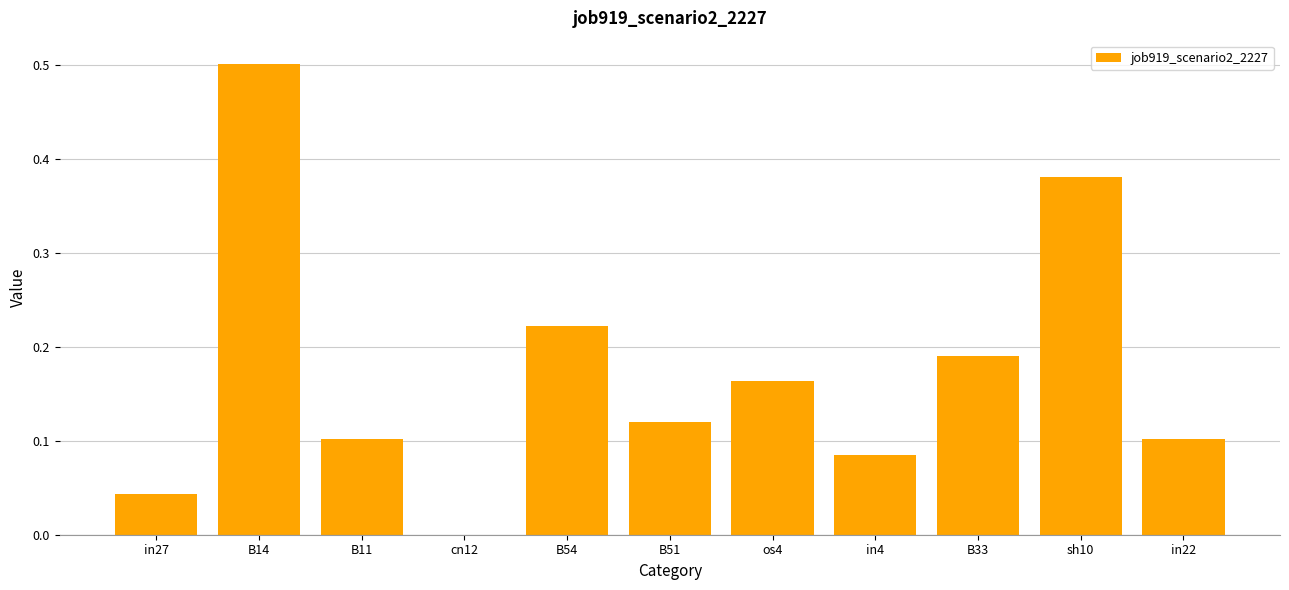

Between B33 and B11, which is larger?

B33